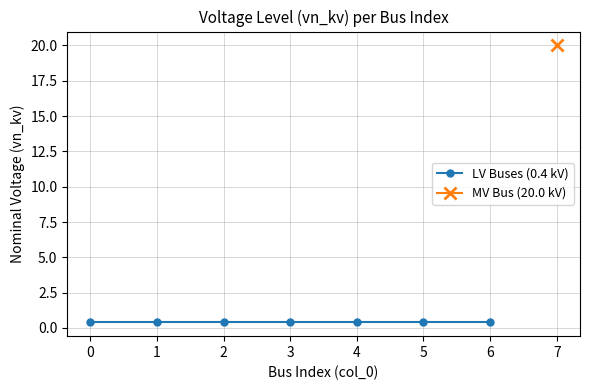

What is the value of the 7th point from the left?

0.4